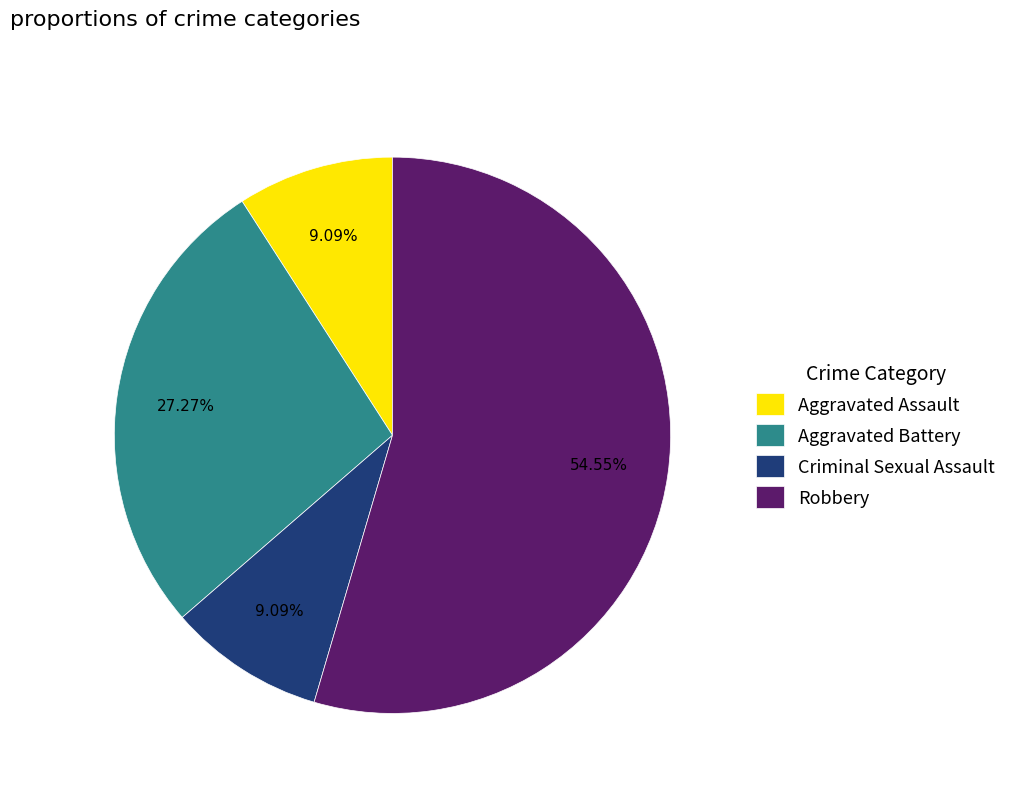

Combined, what portion of the pie is Aggravated Assault and Robbery?

63.6%